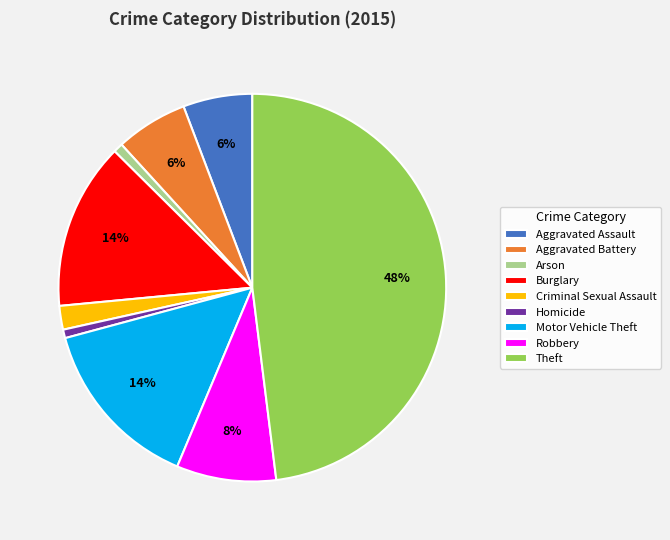

Is Theft the majority of the pie?

No